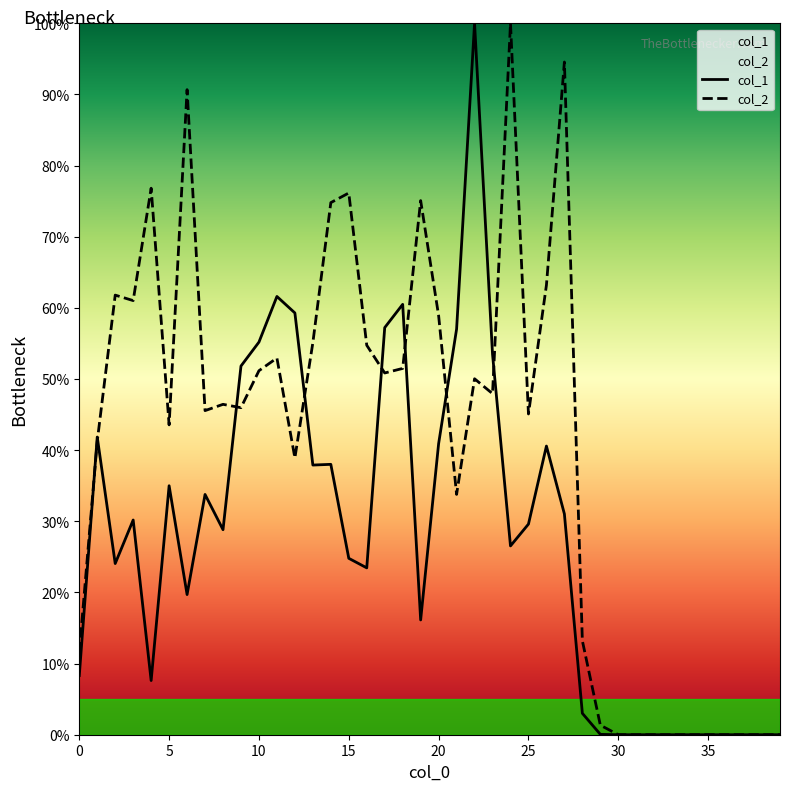

Which series has the largest range (max minus min)?

col_1